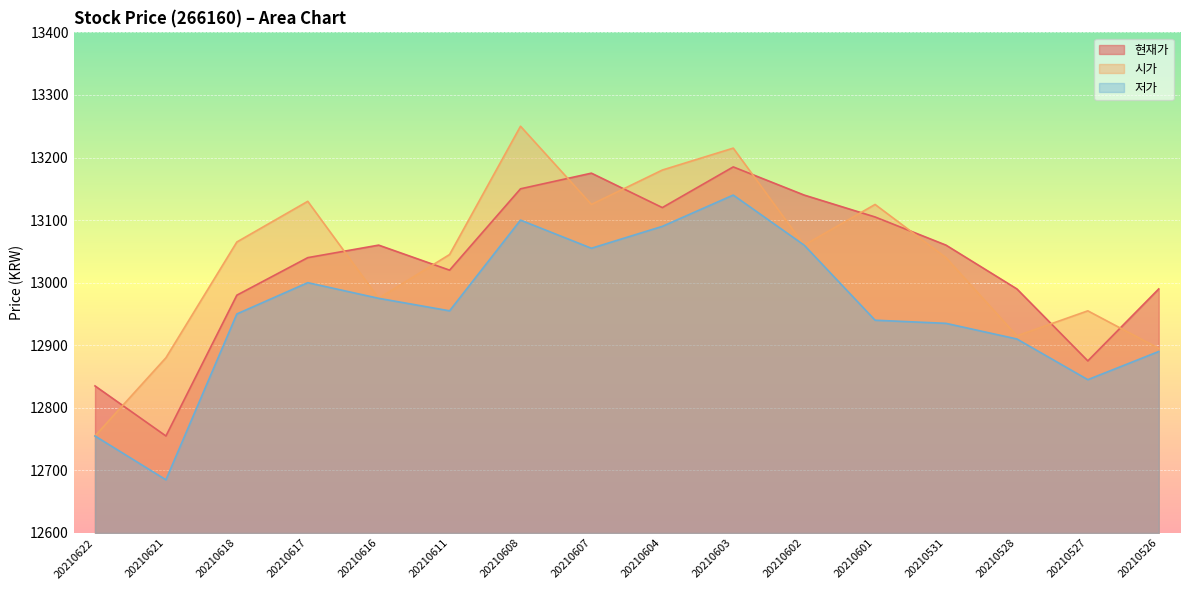

What is the difference between the maximum and minimum values in the 현재가 series?

430